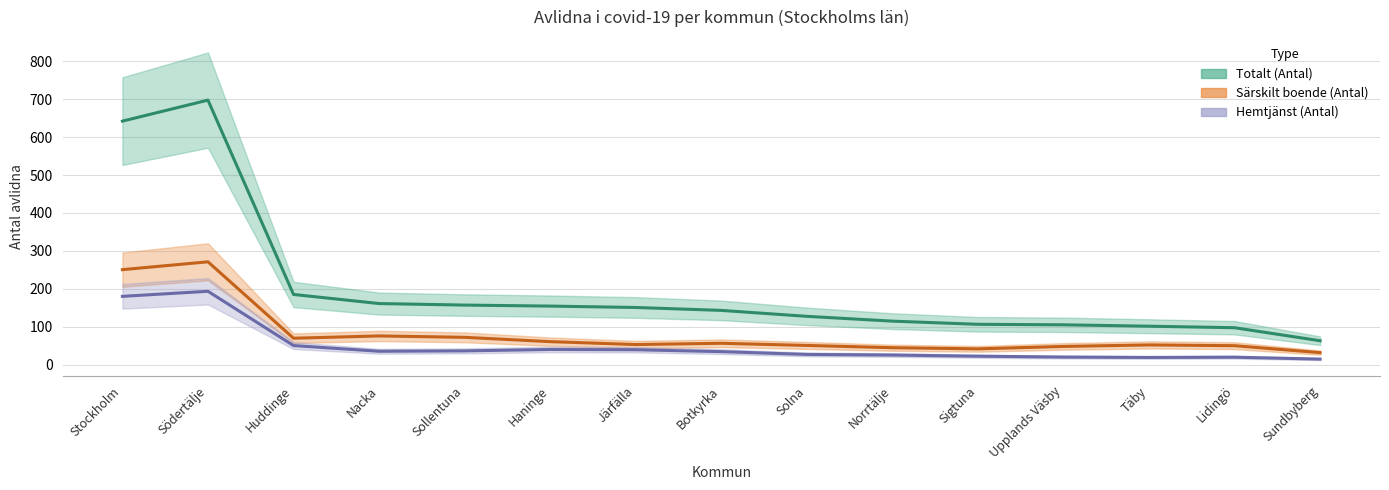

List the series in order of their overall mean, highest first.

Totalt (Antal) (line), Särskilt boende (Antal) (line), Hemtjänst (Antal) (line)